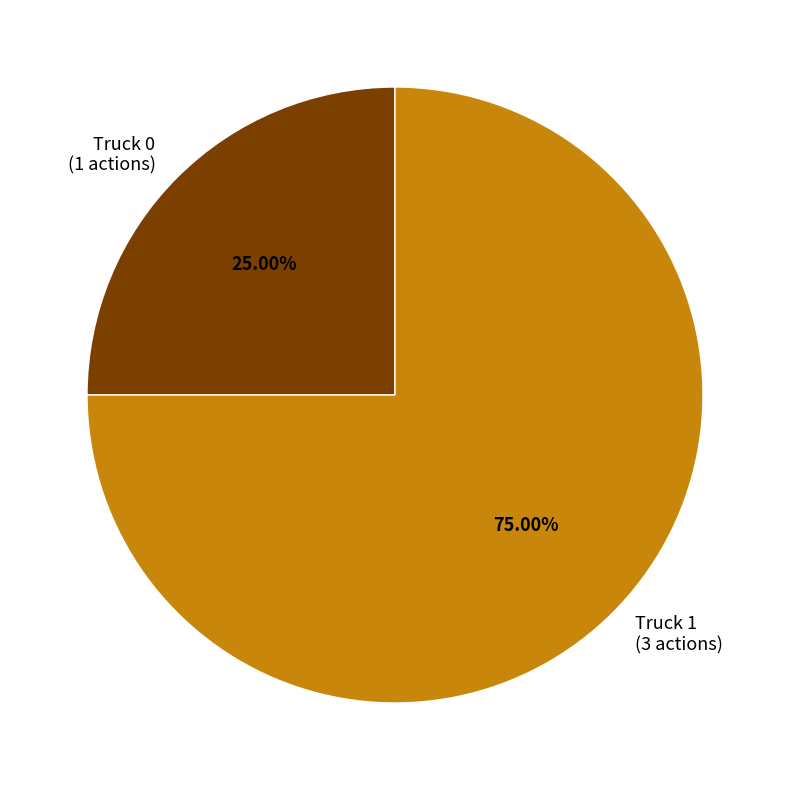

What is the smallest slice in the pie chart?

Truck 0